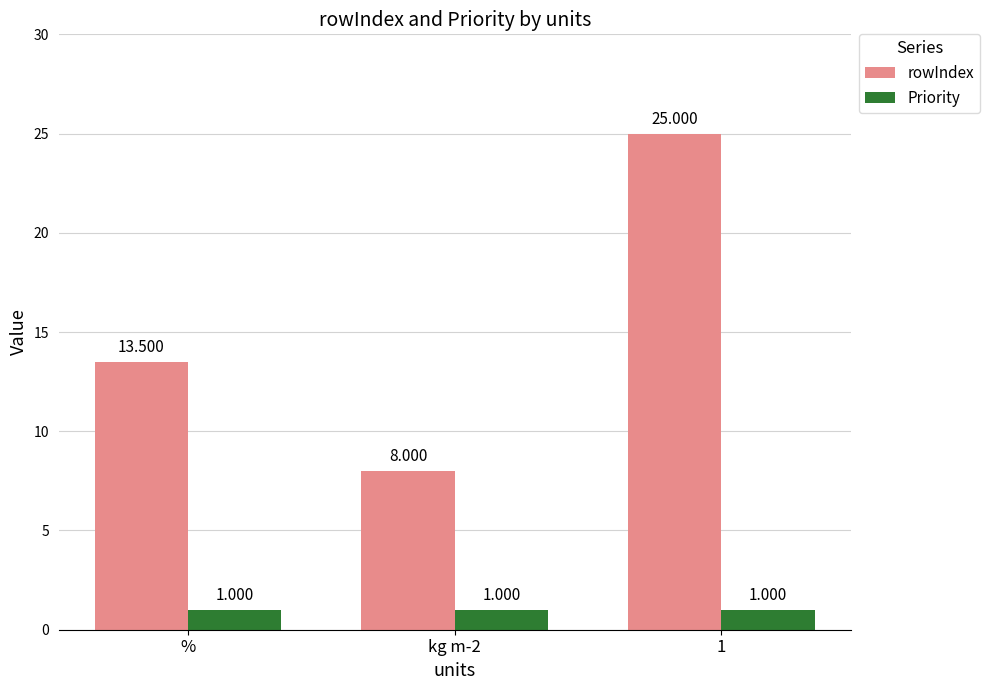

What is the spread (max minus min) of values at %?

12.5